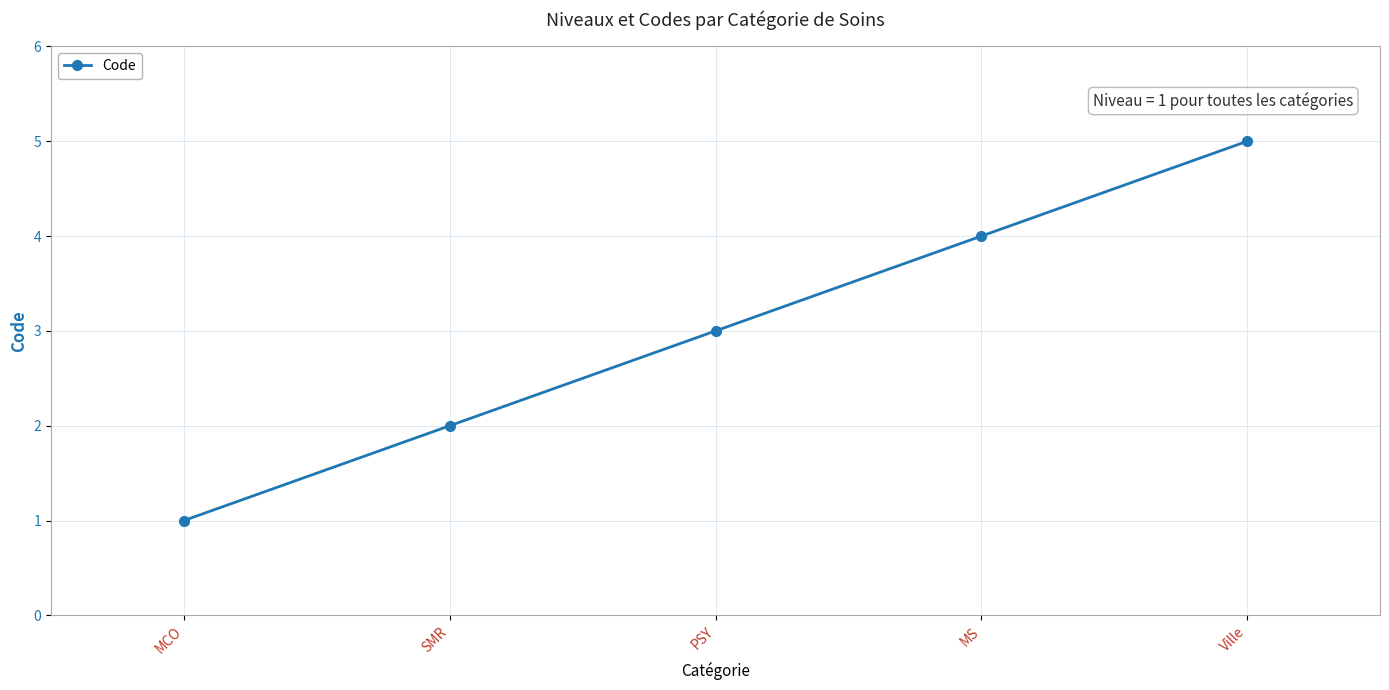

What value does the data have at SMR?

2